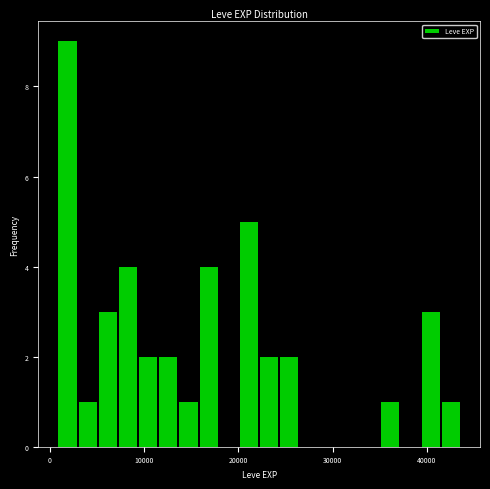

Around what value on the x-axis is the tallest bar? Give the approximate position of its centre, as read against the axis.

2000